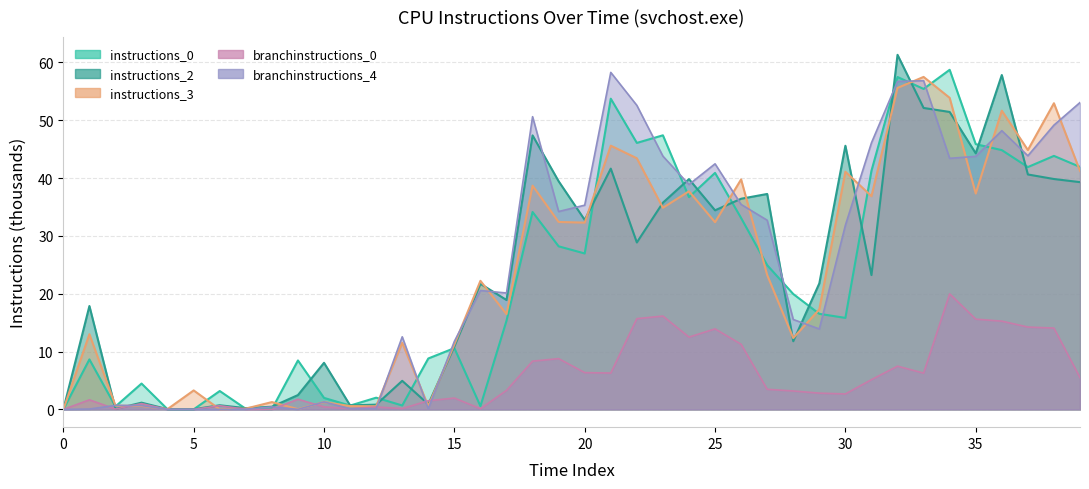

The instructions_3 series shows 53.9 at 34. True or false?

True